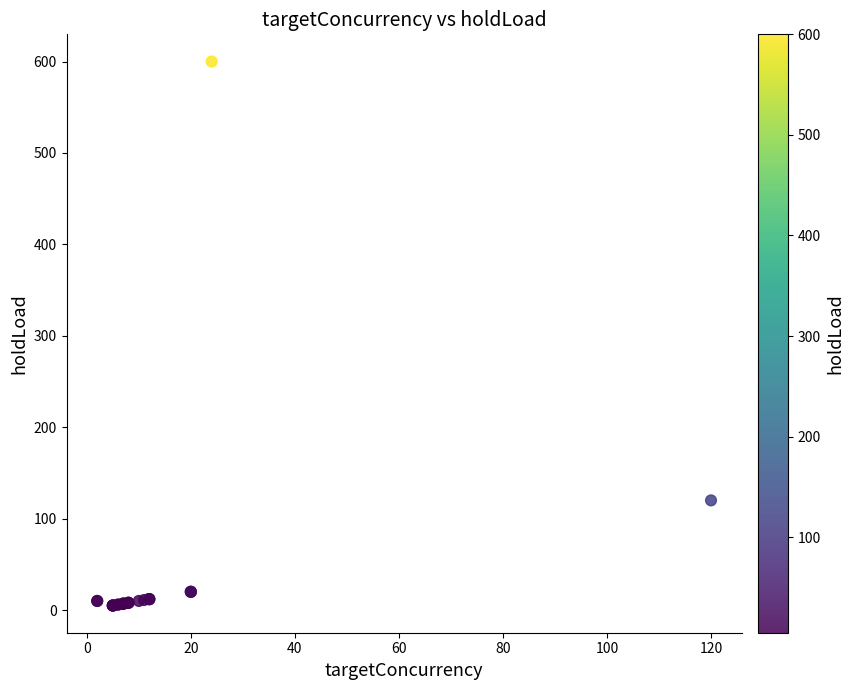

What Y value in the scatter plot is closest to 302?

120